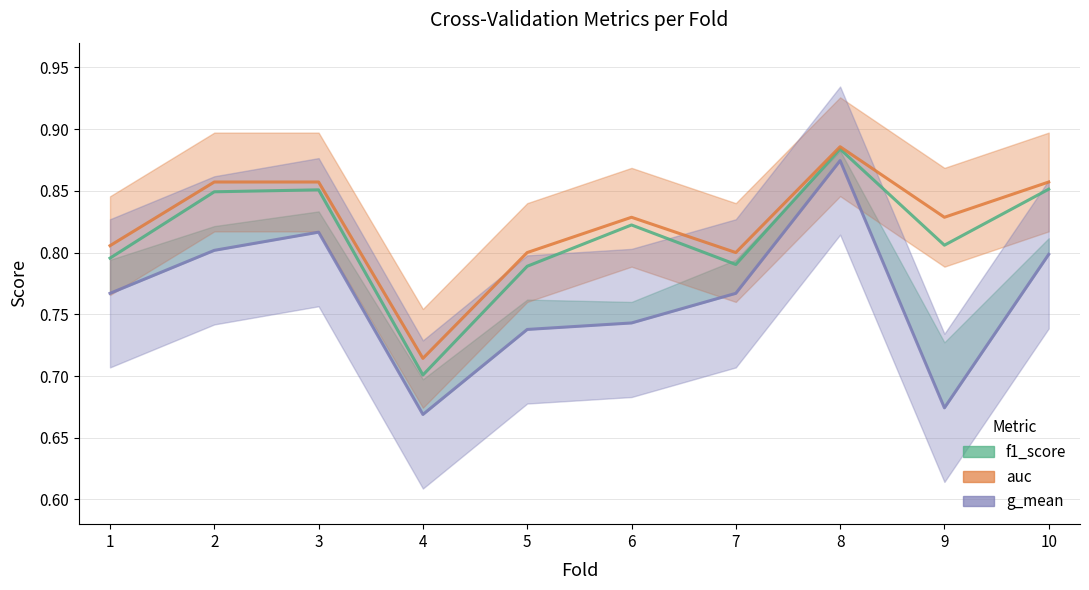

How many lines are shown in the chart?

3